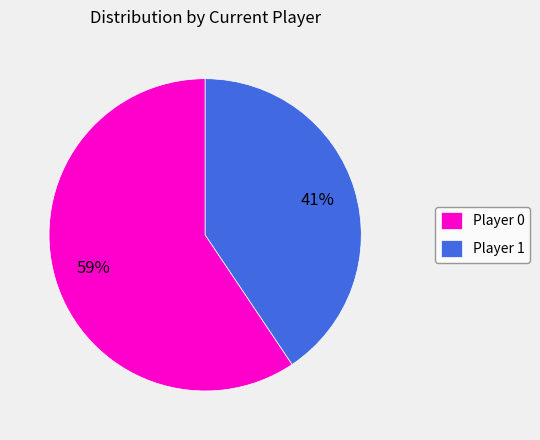

To the nearest percent, what is the average slice percentage?

50%